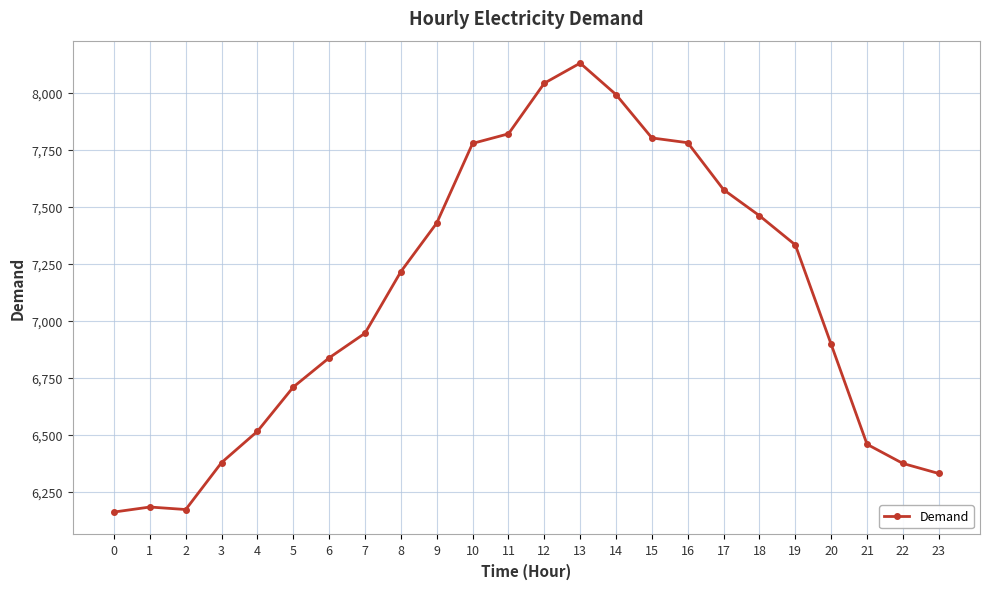

How many series are shown in this chart?

1